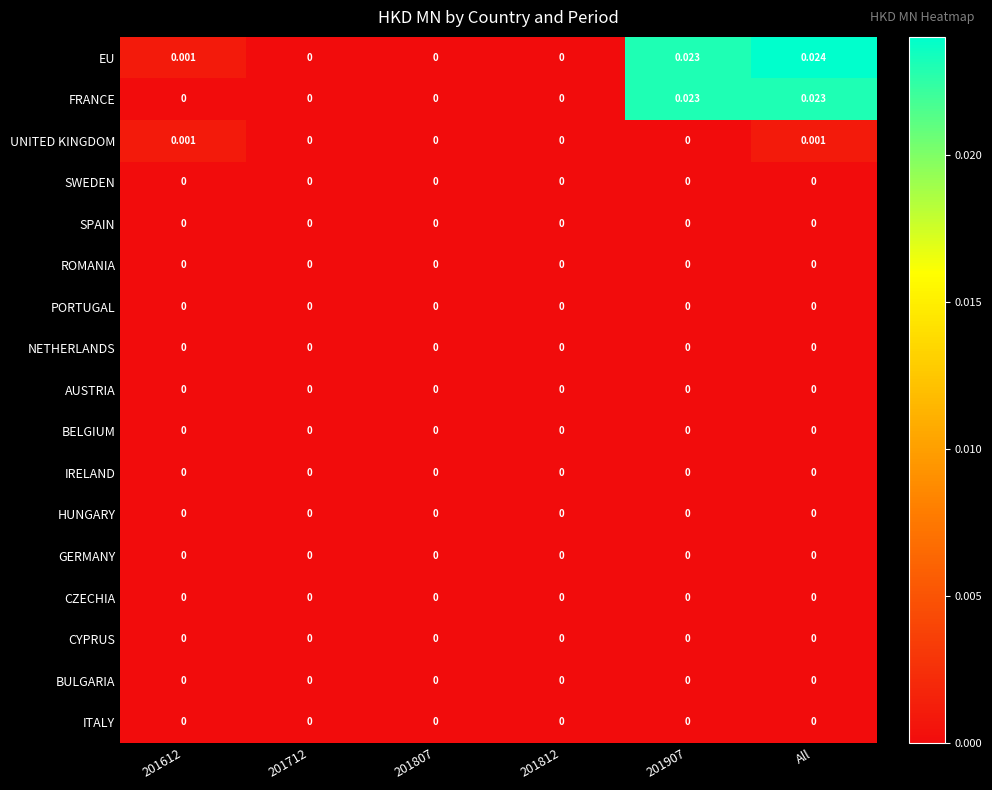

Which series changed the most between 201812 and All?

EU